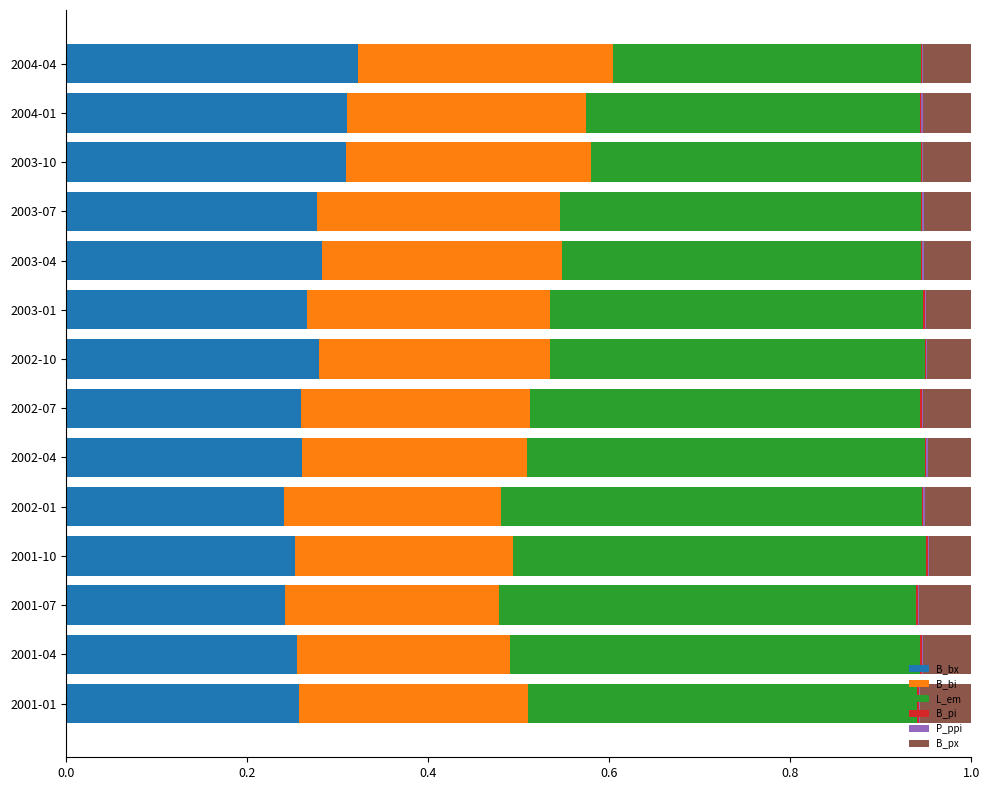

Count the P_ppi values in the range 0 to 1.

14